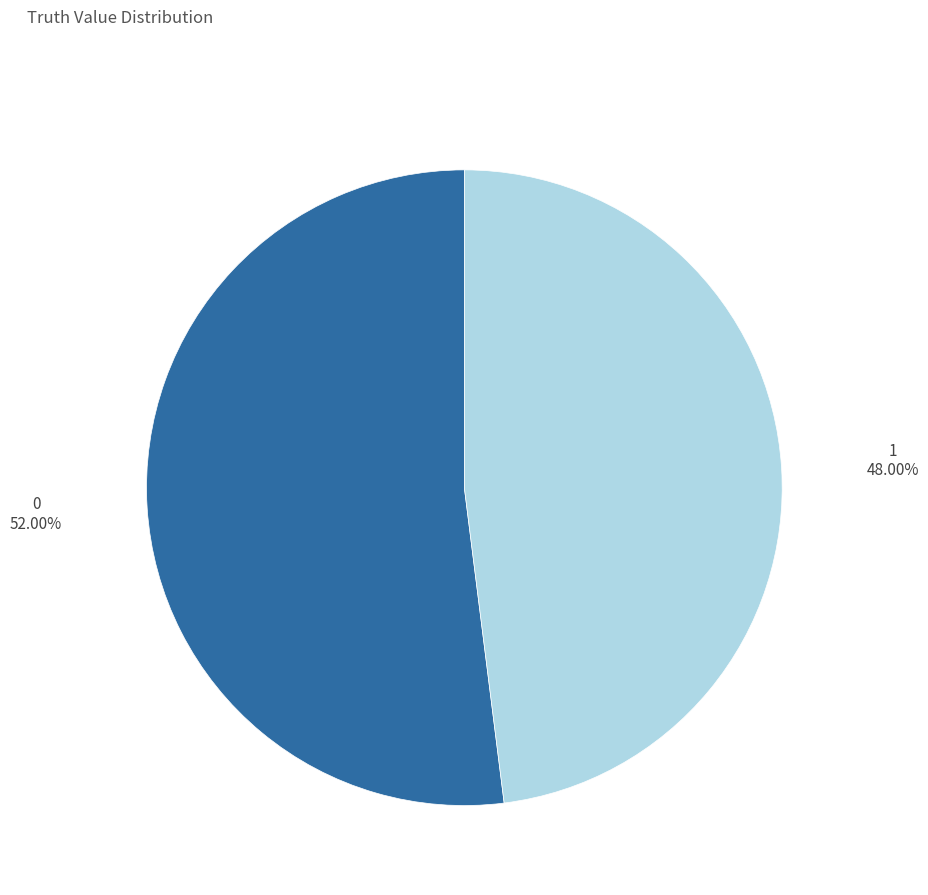

Approximately how many times larger is the value at 1 compared to 0?

0.9